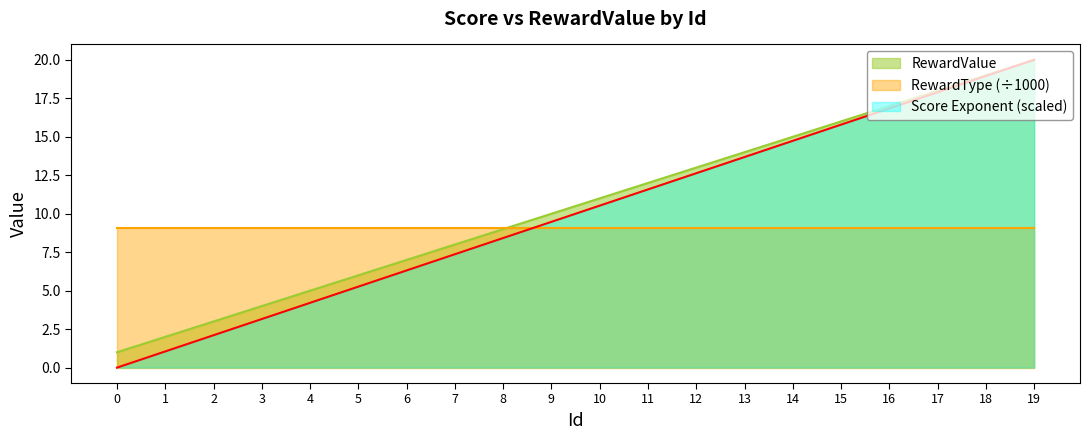

The chart shows a value of 3 at 3. True or false?

False